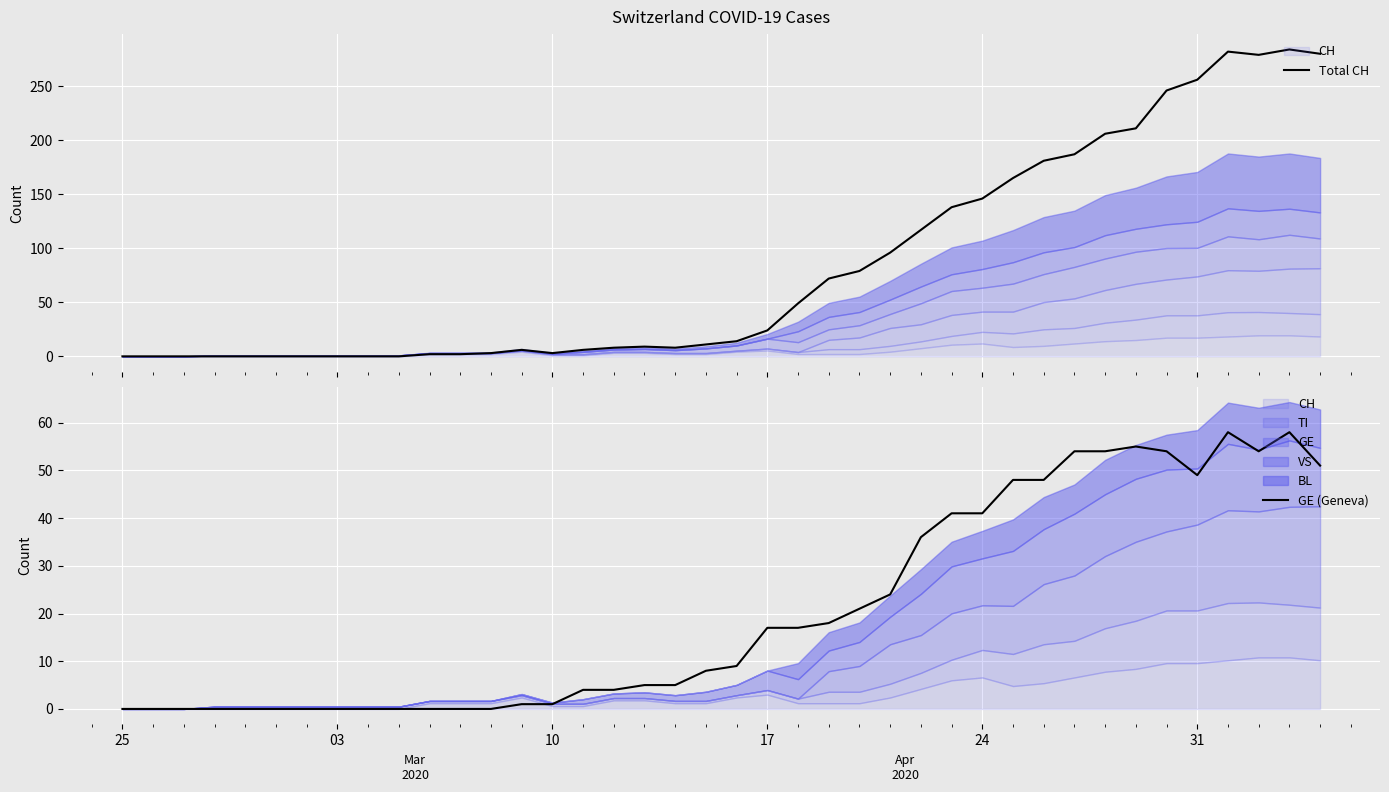

At which label does GE (Geneva) reach its minimum?

25